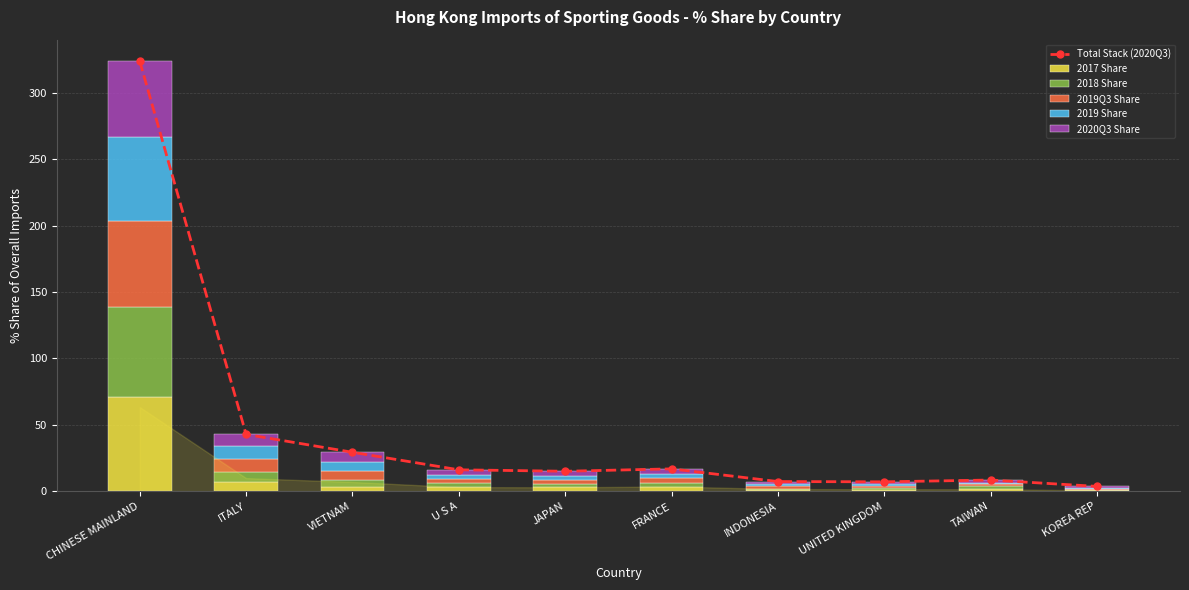

Which category has the lowest value in the 2017 Share series?

KOREA REP